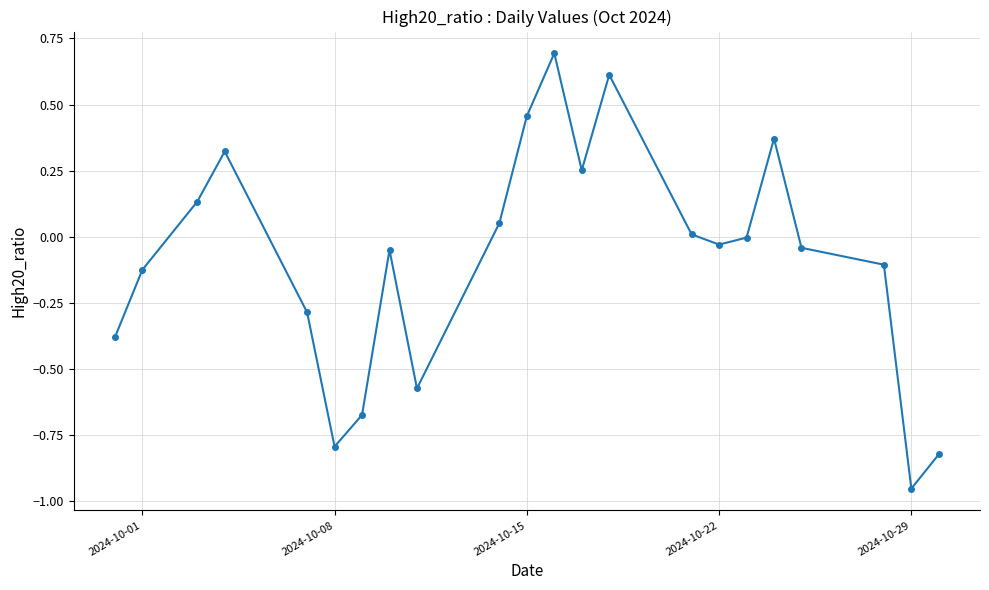

How many lines are shown in the chart?

1